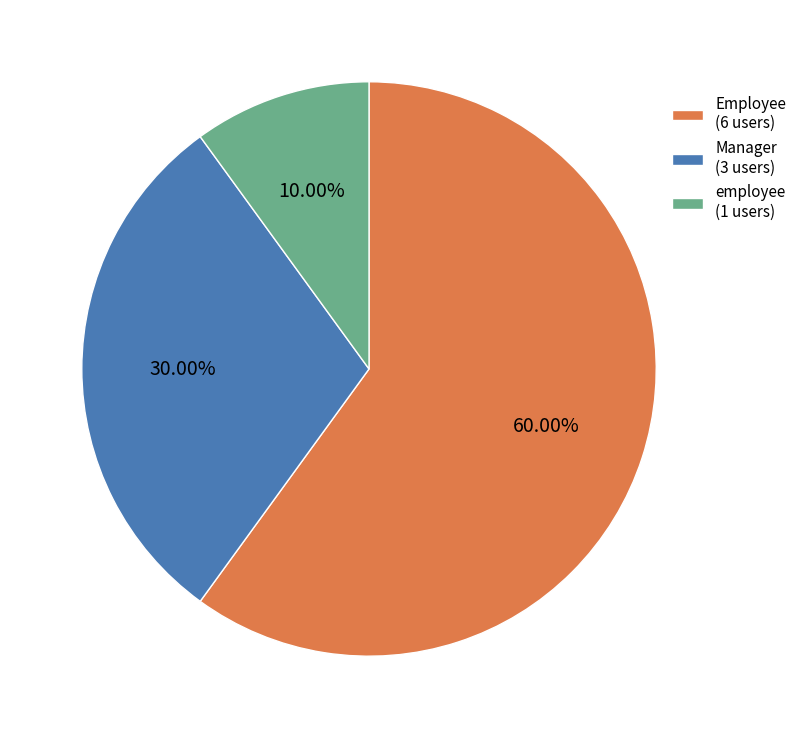

True or false: employee accounts for 18% of the total.

False